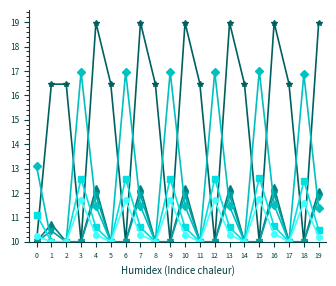

What is the greatest value displayed?

19.0